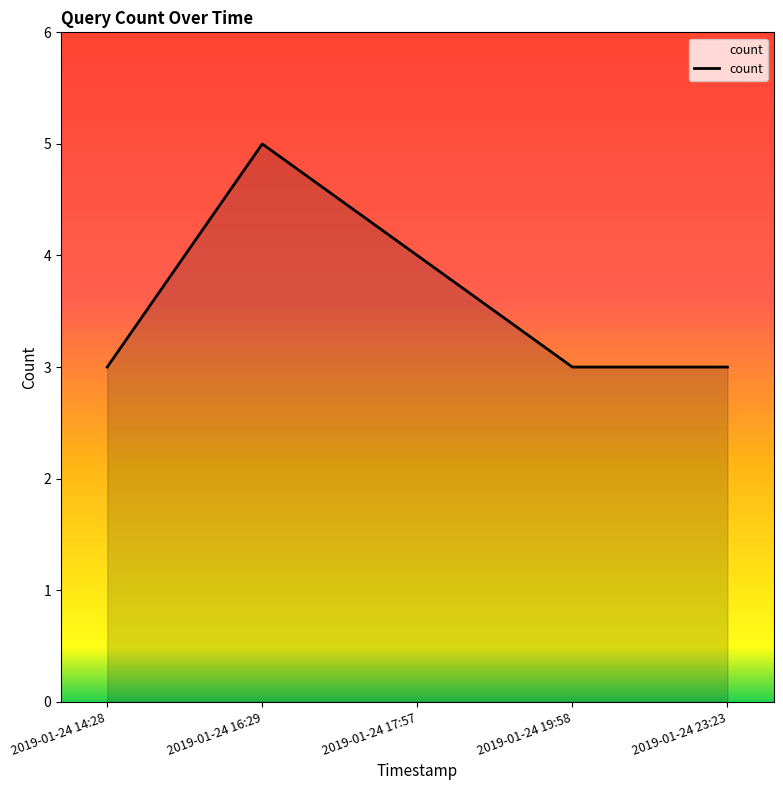

Reading left to right, extract all data points from this chart.

3	5	4	3	3